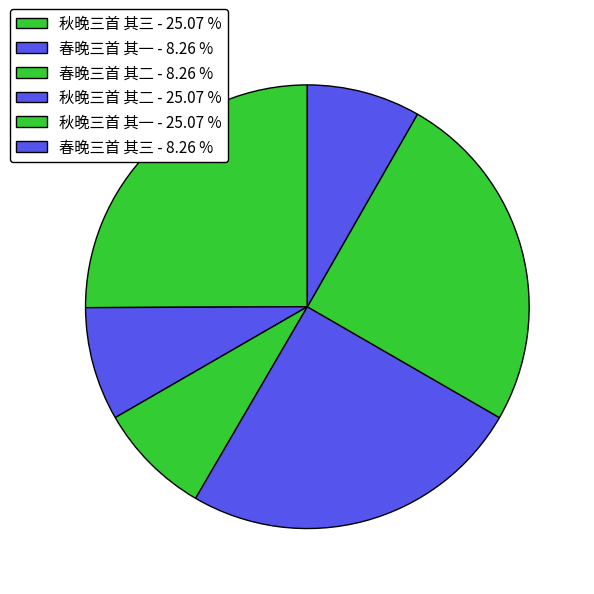

Is there a majority slice in this chart?

No